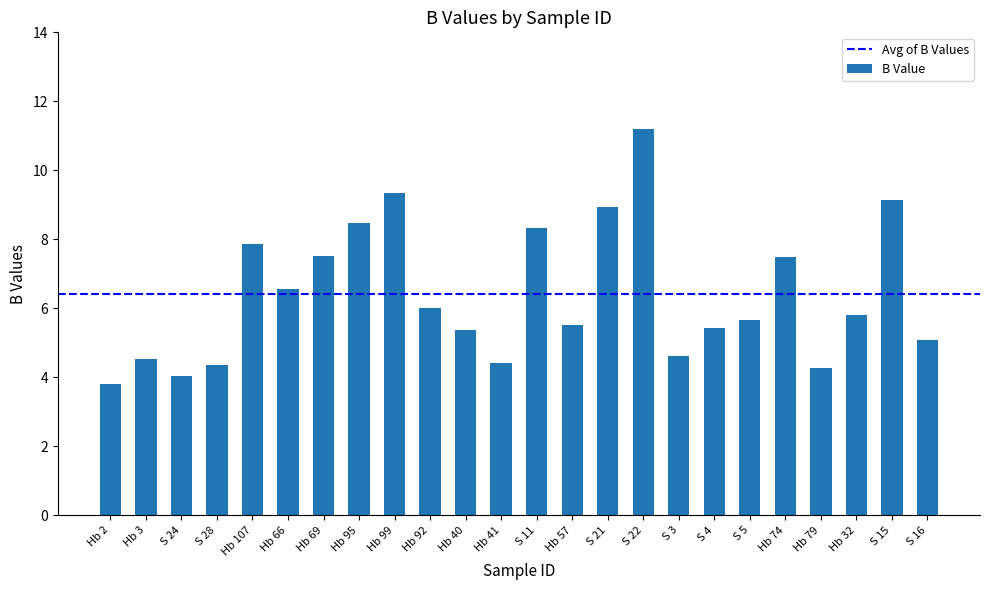

How many bars are there in total?

24